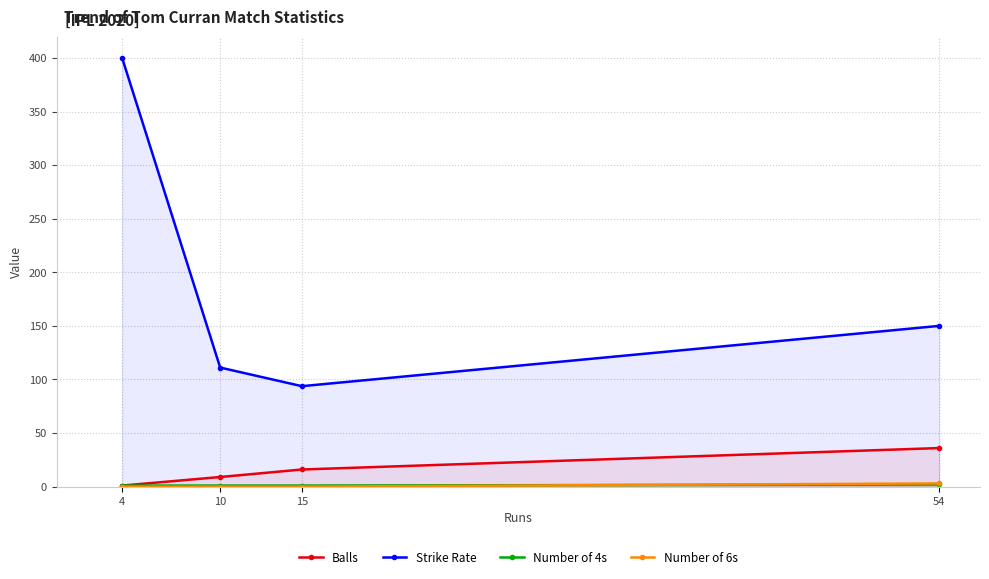

Reading right to left, extract all data points from this chart.

Balls: 36.0	16.0	9.0	1.0
Strike Rate: 150.0	93.8	111.1	400.0
Number of 4s: 2.0	1.0	1.0	1.0
Number of 6s: 3.0	0.0	0.0	0.0